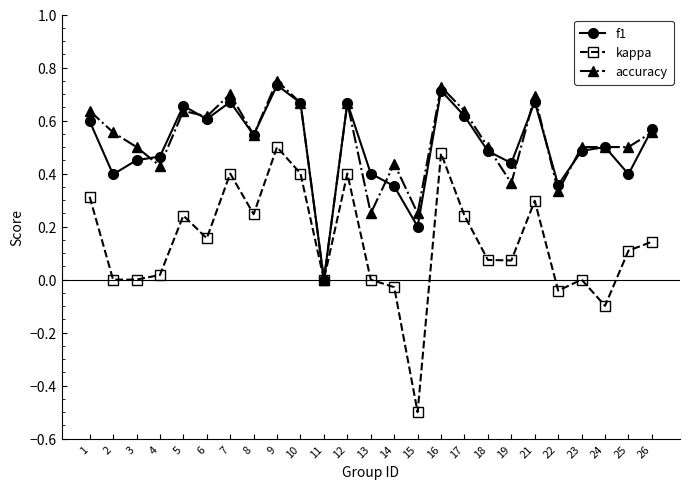

True or false: f1 has more than 2 interior local peaks.

True